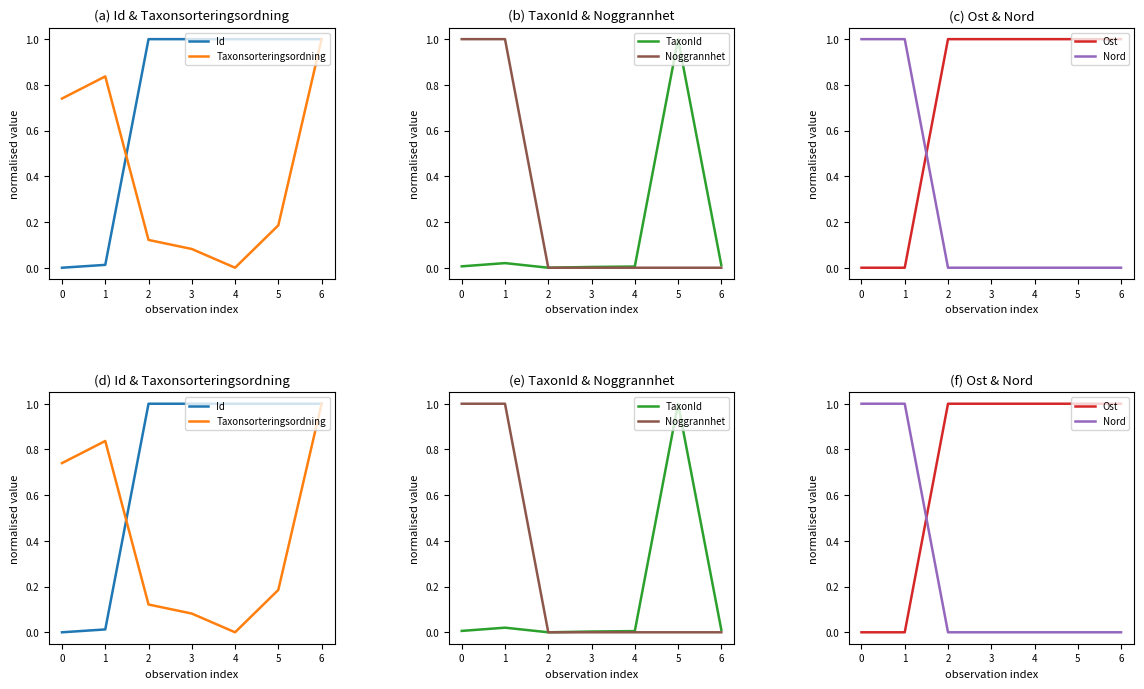

Is the value of Noggrannhet at 6 greater than the value of Ost at 4?

No